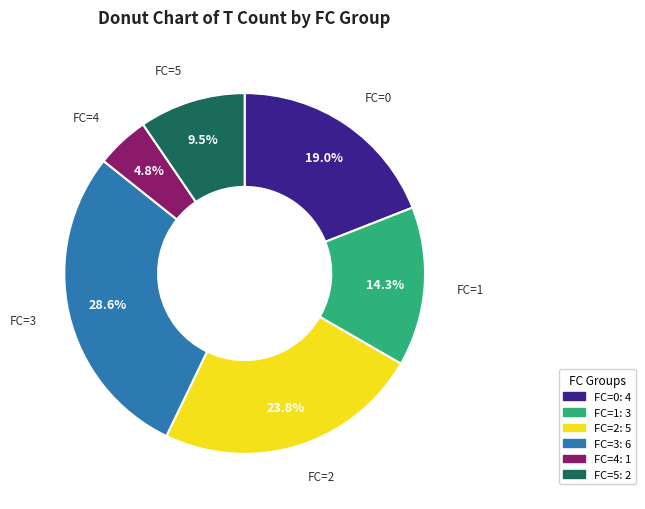

Does any single category account for the majority?

No